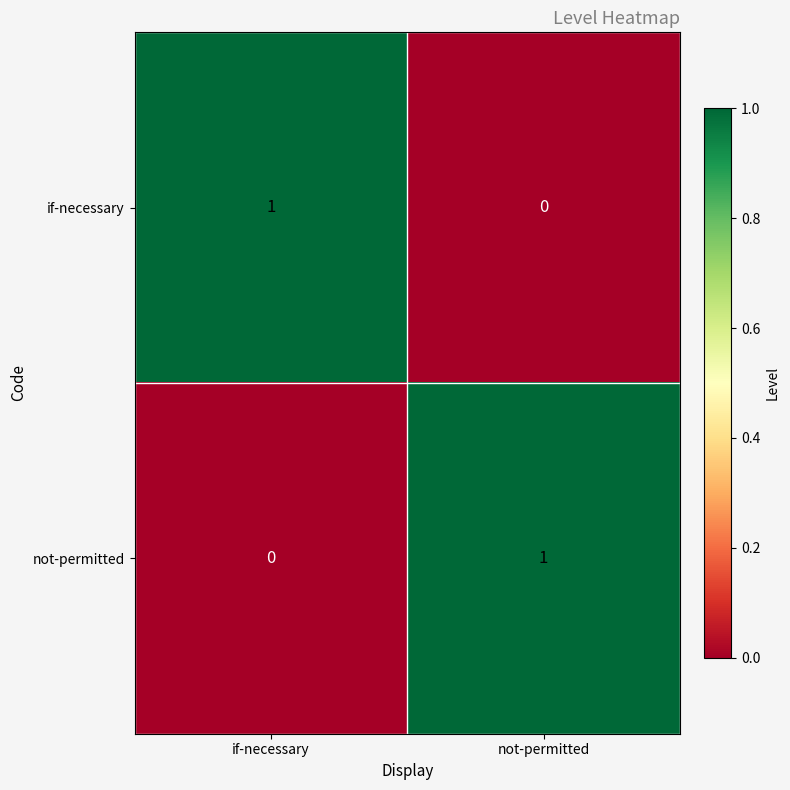

At which label does not-permitted reach its peak?

not-permitted